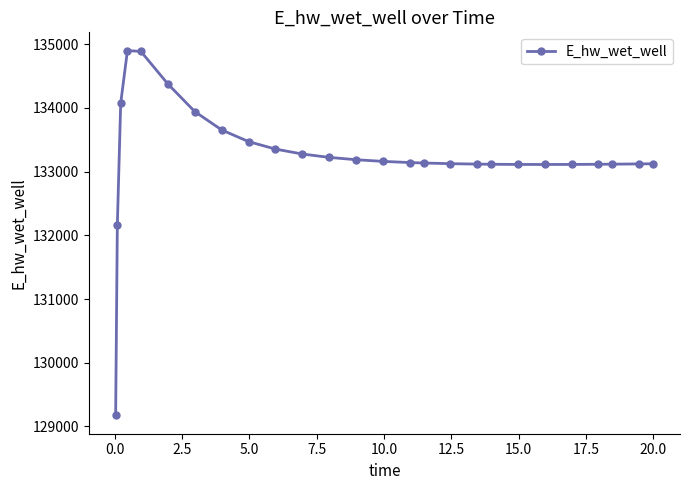

What is the value of the 9th point from the left?

133472.1